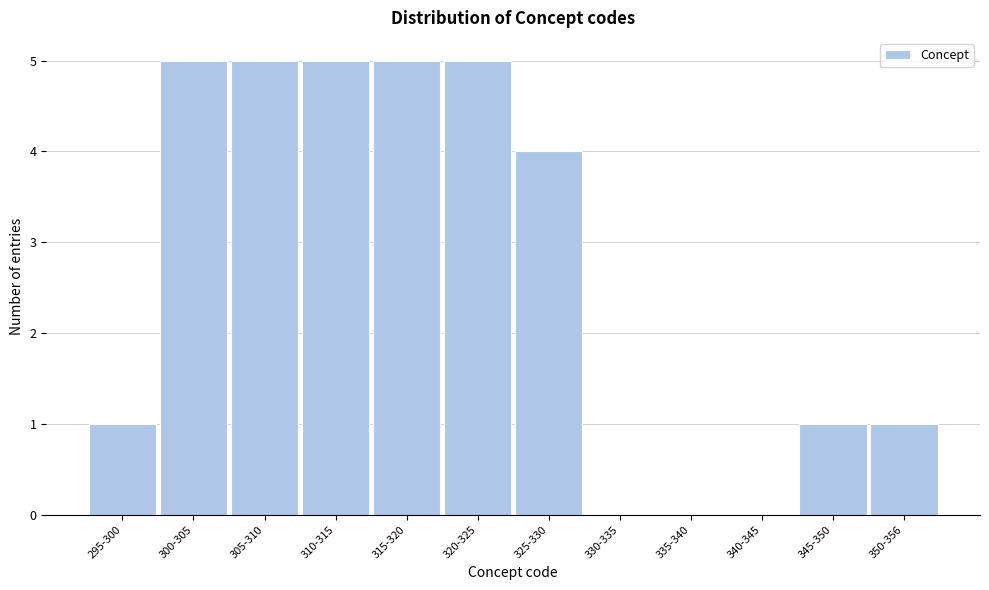

What is the greatest value displayed?

5